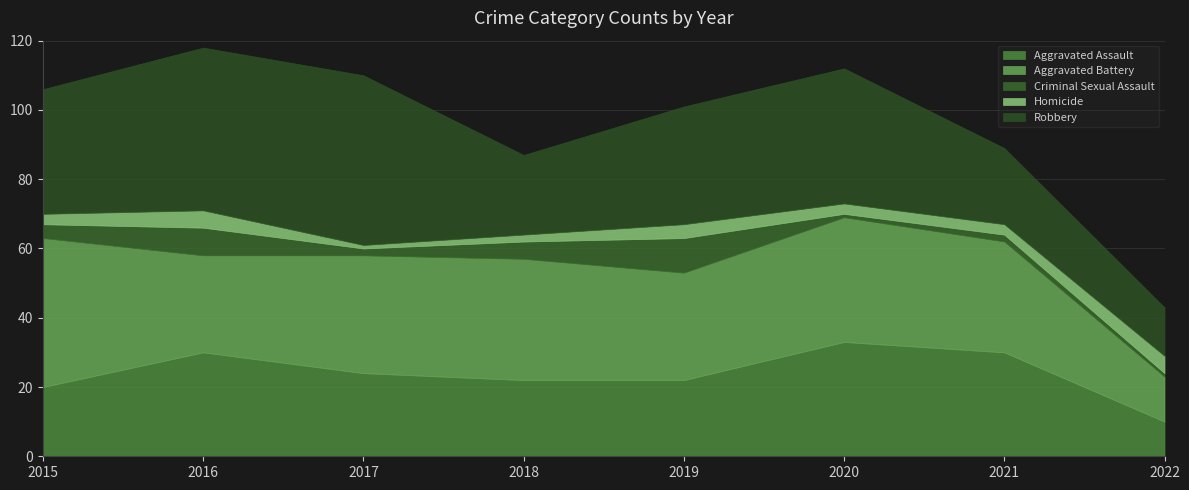

Where is the first local maximum for Aggravated Battery?

2018